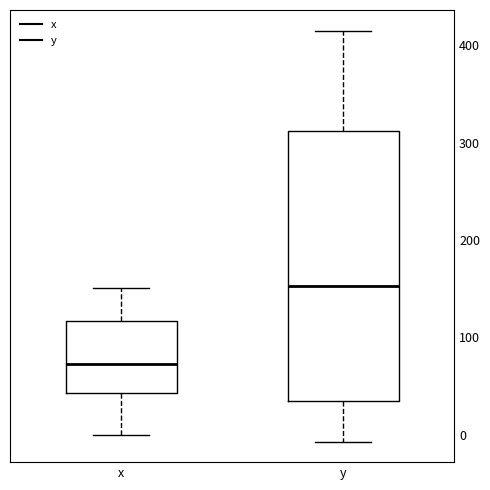

Which box's median line is the highest?

y